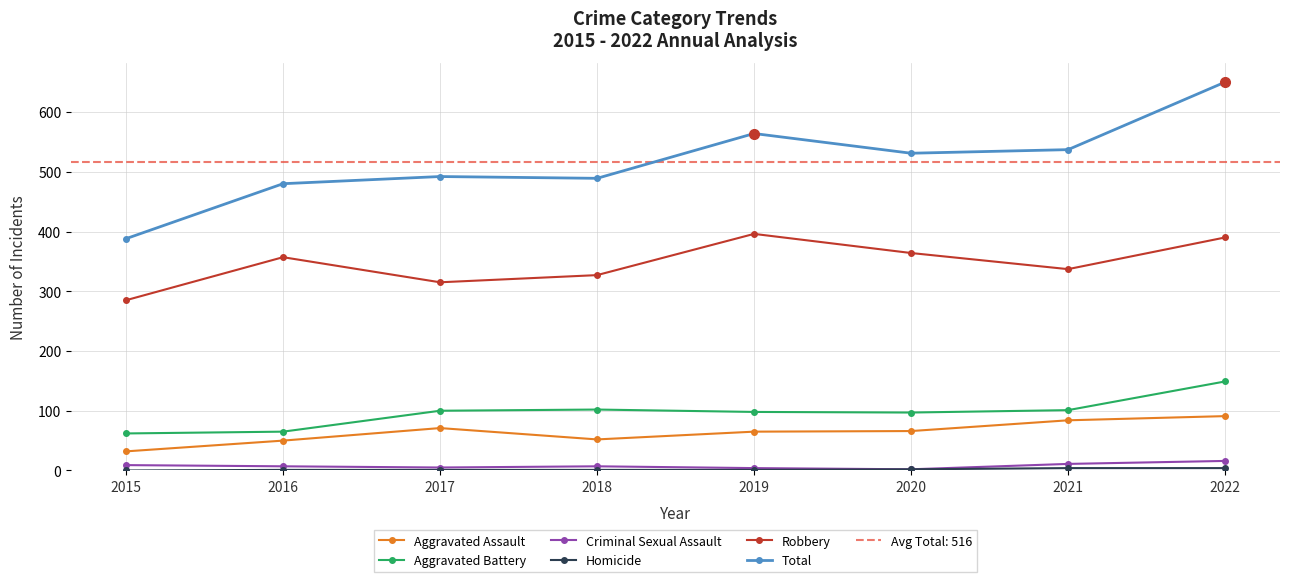

At how many categories does at least one series exceed 167?

8